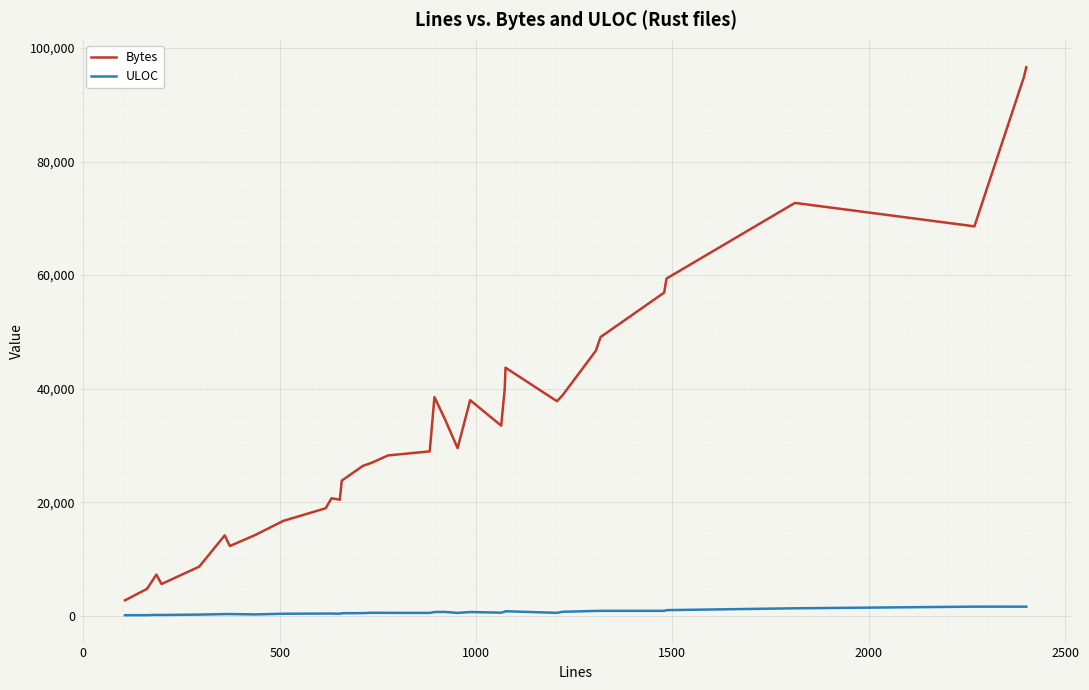

Does the chart have visible grid lines?

Yes